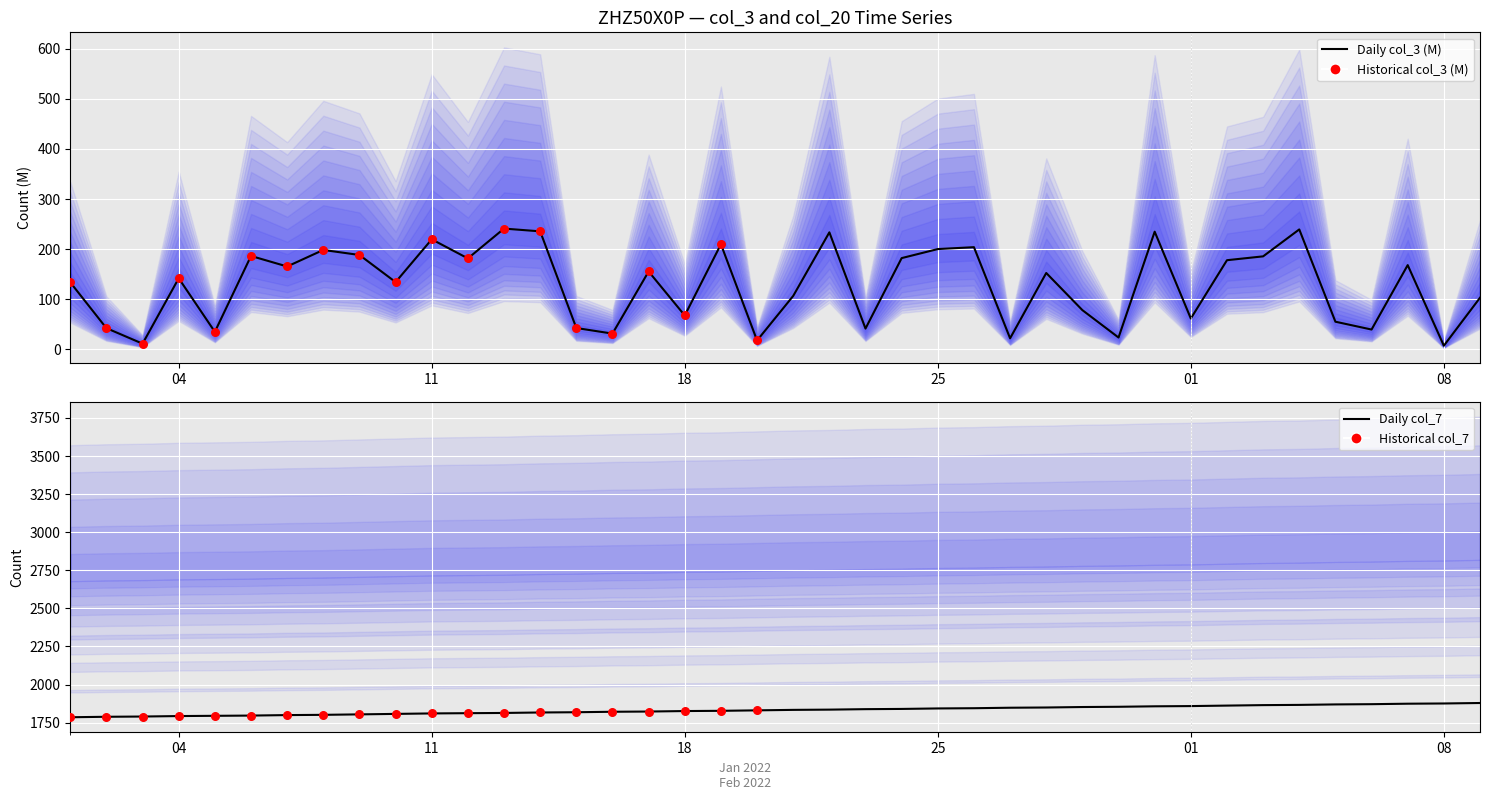

What are all the series names shown in the legend?

col_3, col_7